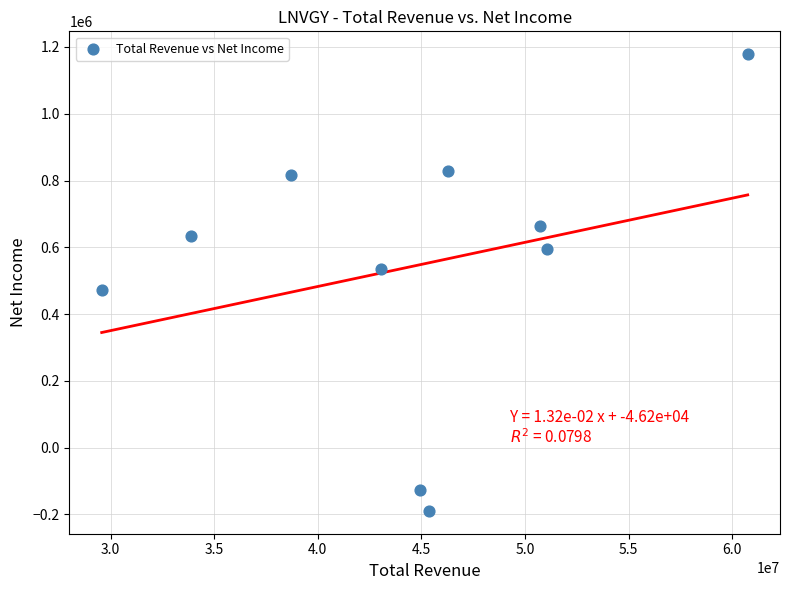

What Y value in the scatter plot is closest to 494500?

473000